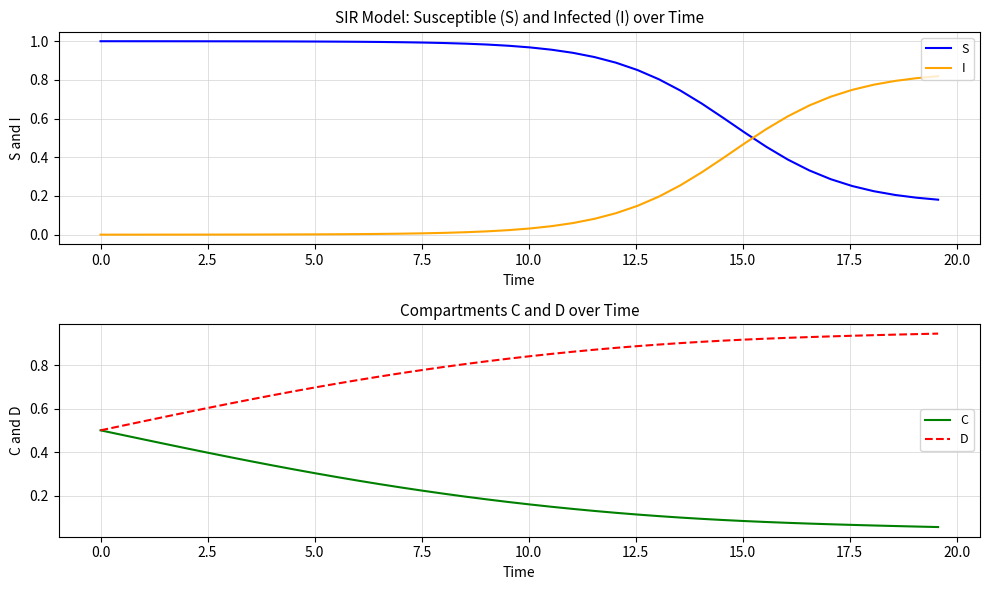

What is the value of the S point at the 11th from the left?

1.0